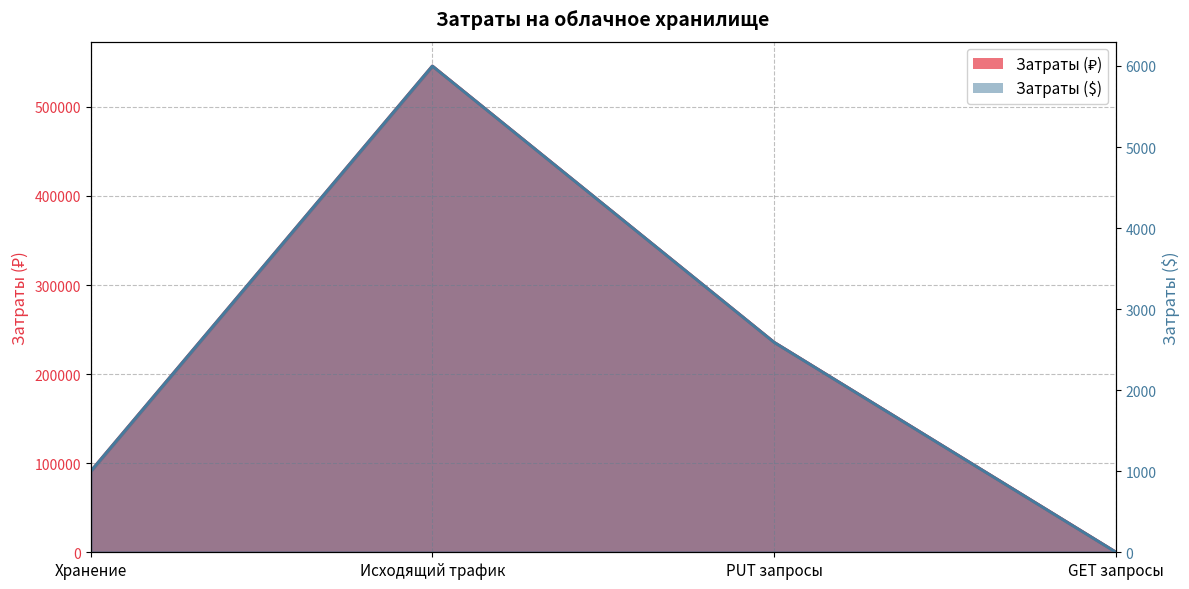

True or false: Затраты ($) and Затраты (₽) cross at least once.

False